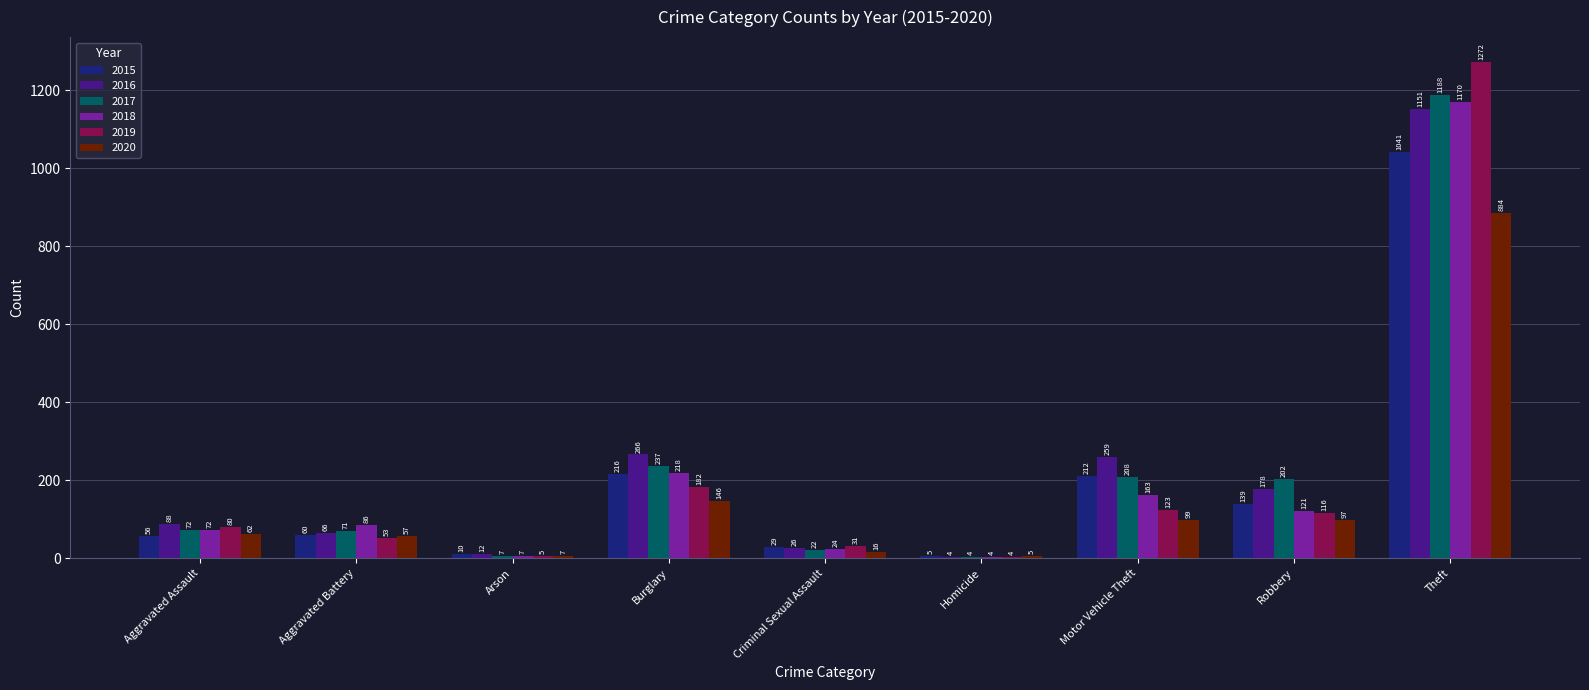

The value of 2020 at Aggravated Assault is 104. True or false?

False